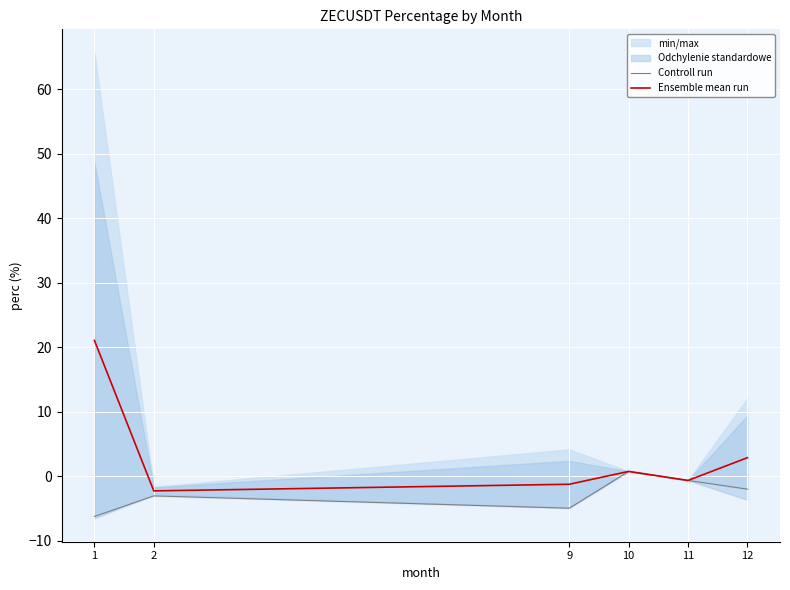

What is the greatest value displayed?

21.1